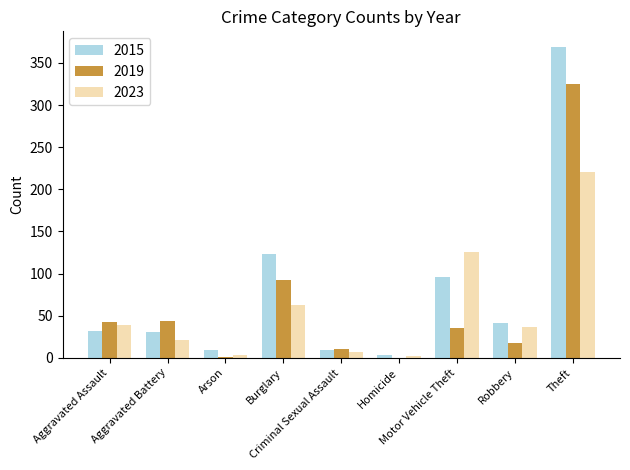

What is the sum of all 2015 values?

713